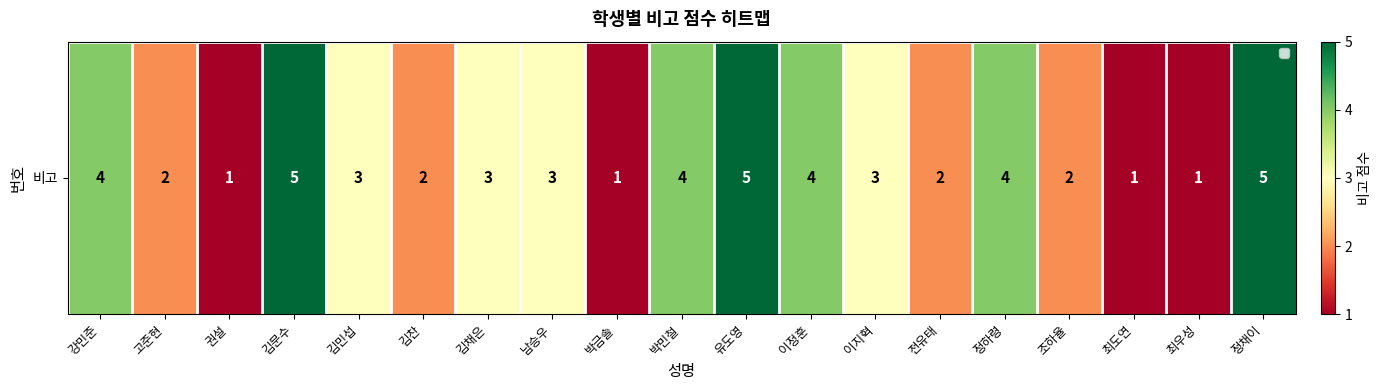

Reading left to right, transcribe all the data shown in this chart.

강민준=4	고준현=2	권설=1	김문수=5	김민섭=3	김찬=2	김채은=3	남승우=3	박금솔=1	박민철=4	유도영=5	이정훈=4	이지혁=3	전유태=2	정하령=4	조하율=2	최도연=1	최우성=1	정채이=5